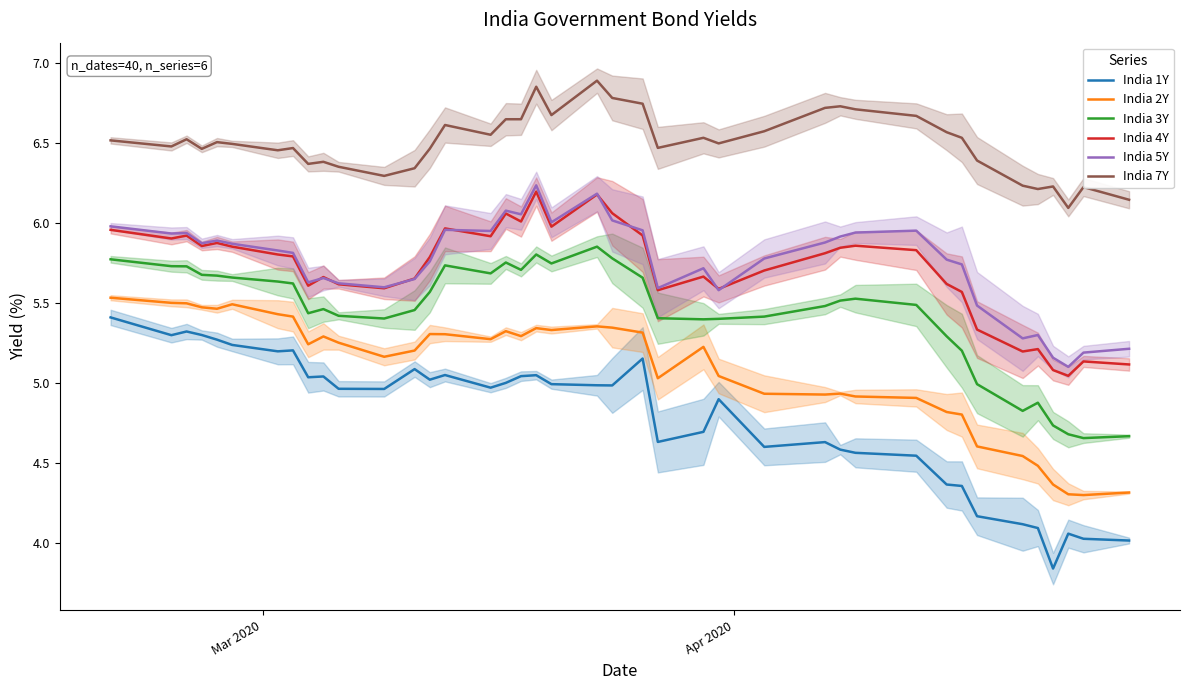

What is the maximum value for India 5Y?

6.2